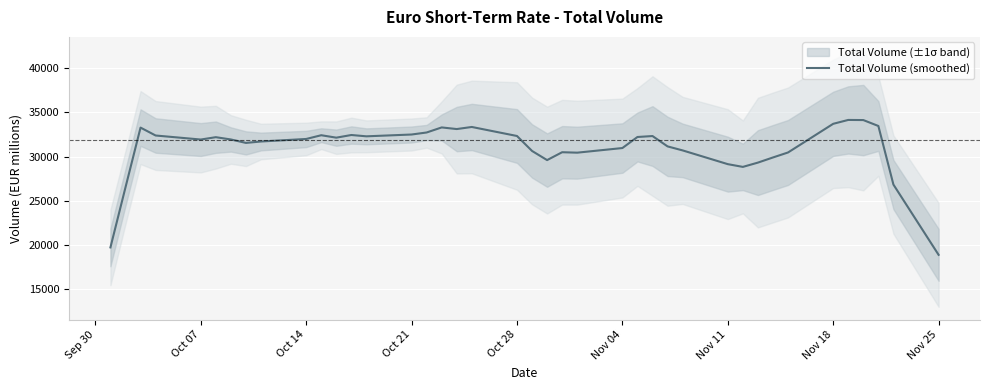

The value of Total Volume (smoothed) at Nov 04 is 30967.2. True or false?

True